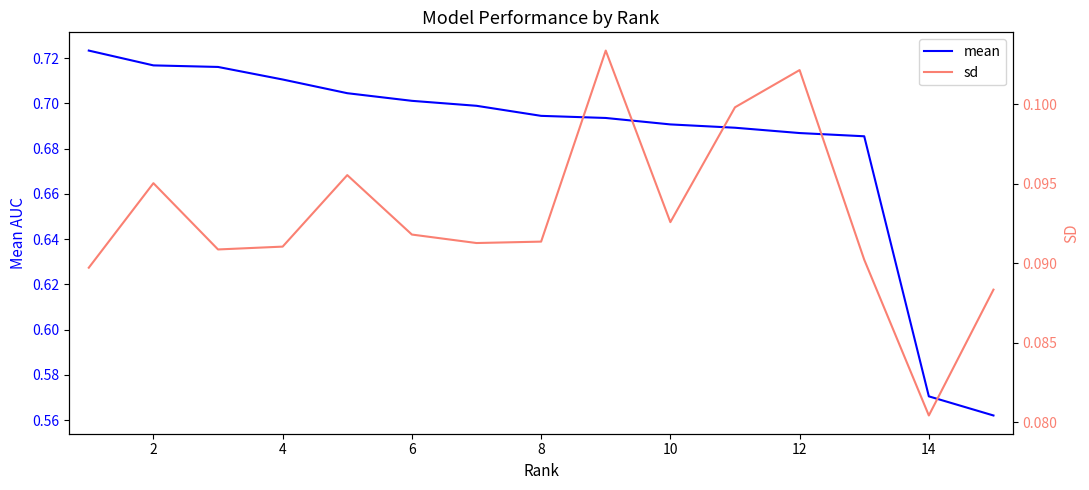

True or false: mean and sd intersect in this chart.

False